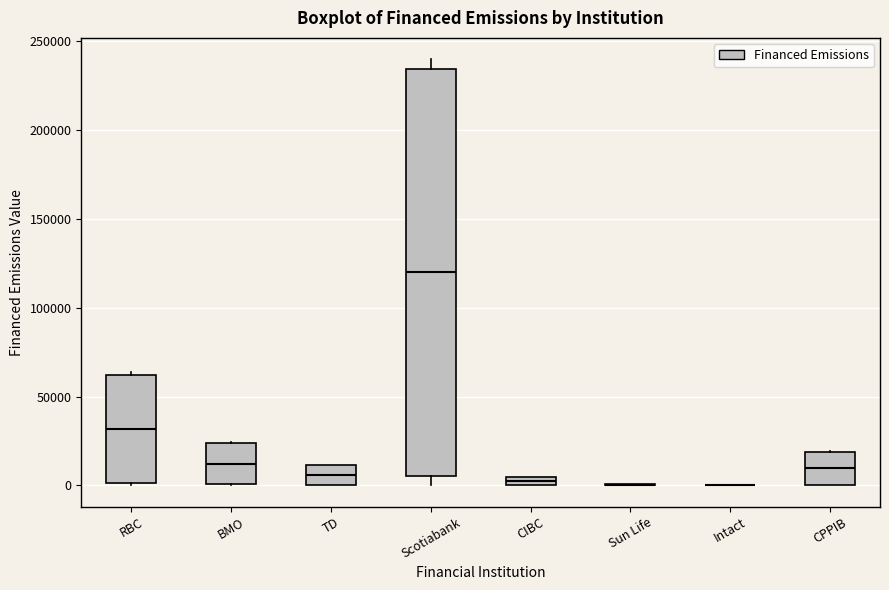

Comparing the boxes themselves (not the whiskers), which one is the tallest?

Scotiabank